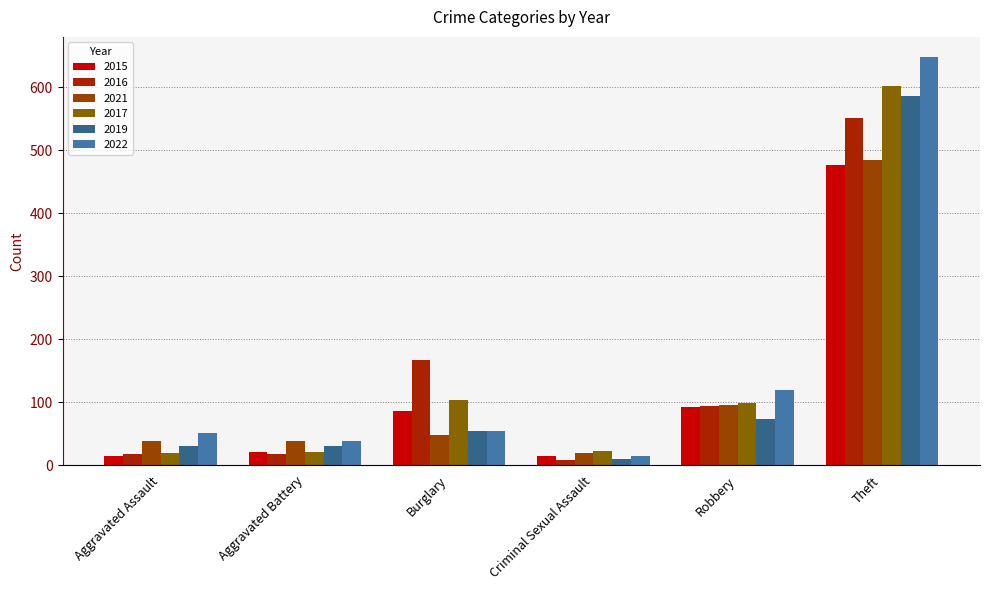

At which label is 2021 closest to 252?

Robbery